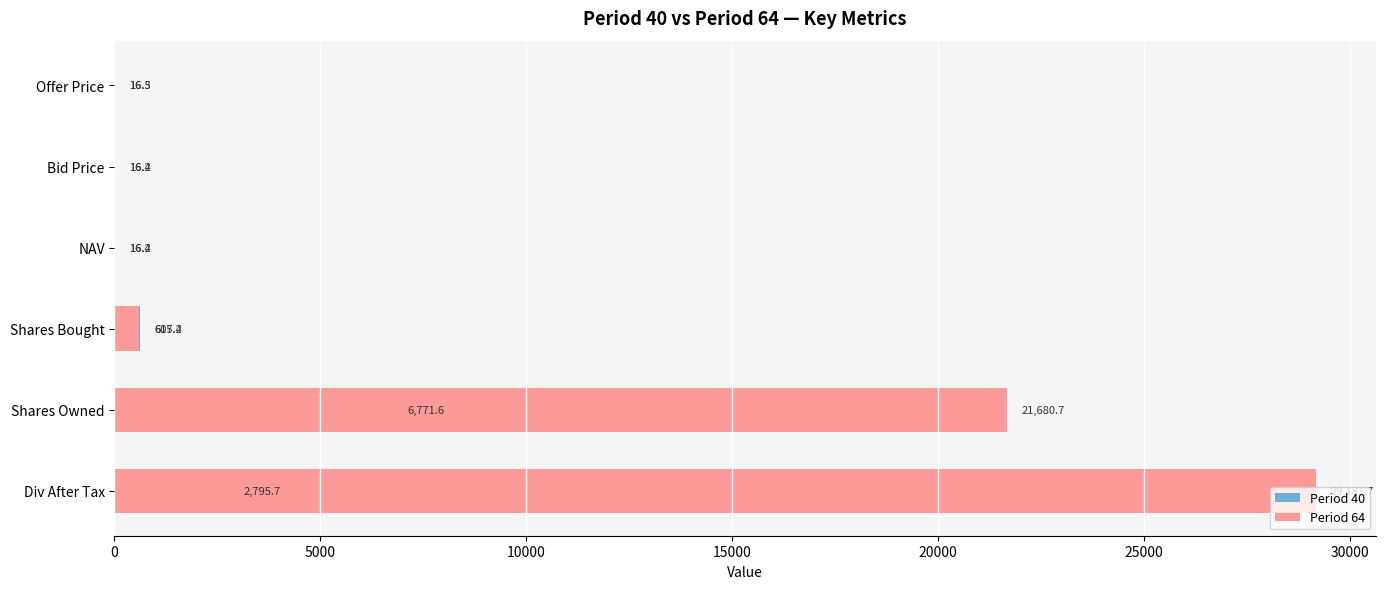

What is the value of the Period 40 bar at the 6th from the left?

16.3